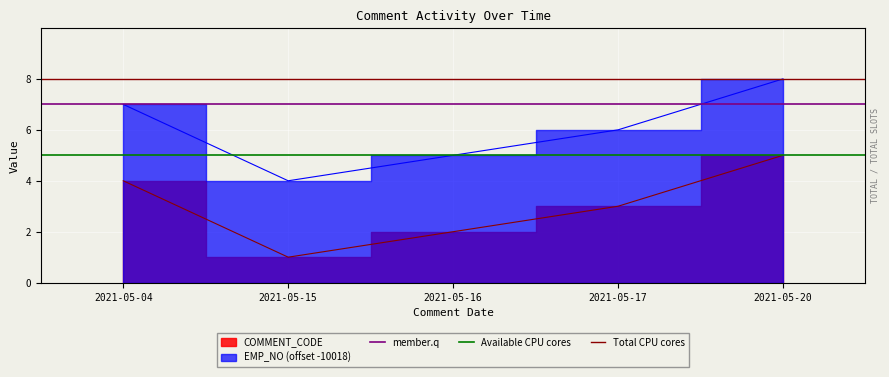

The member.q series shows 7 at 2021-05-04. True or false?

True